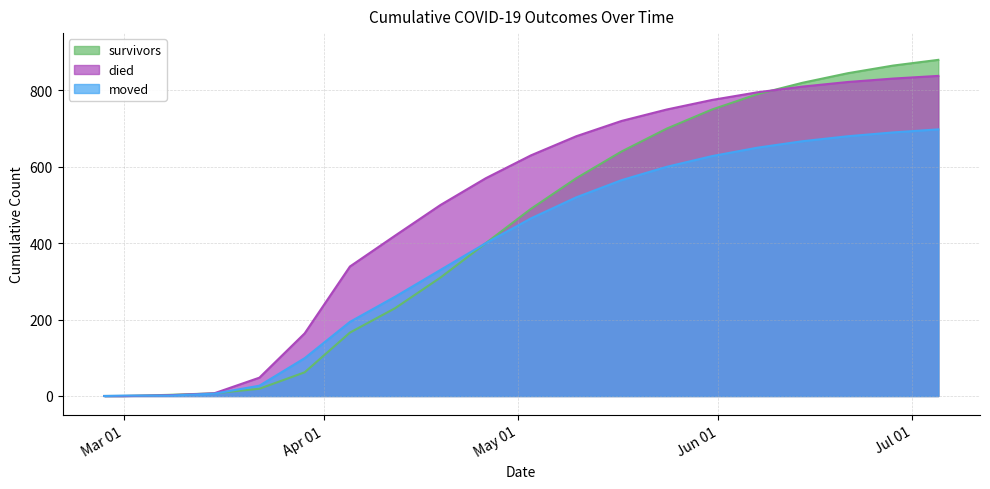

What position from the left is 2020-05-31?

15